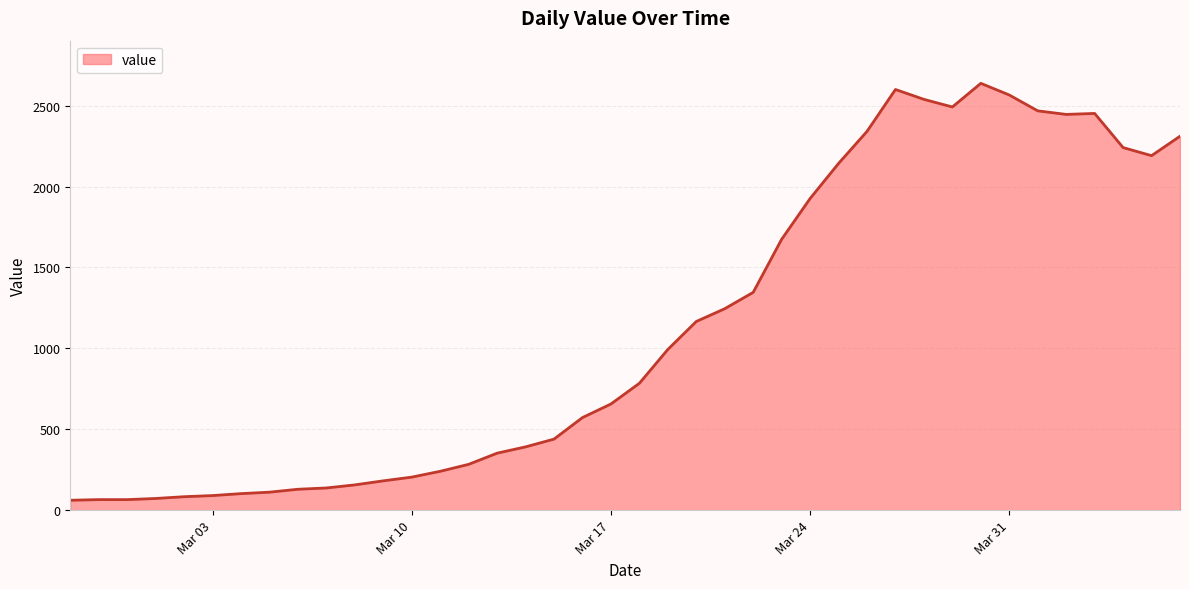

What is the difference between the maximum and minimum values?

2577